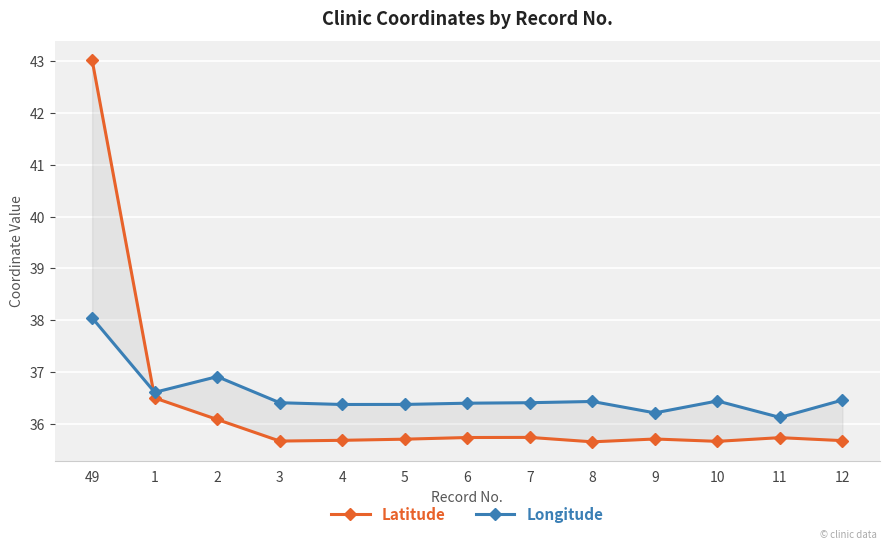

How many lines are shown in the chart?

2